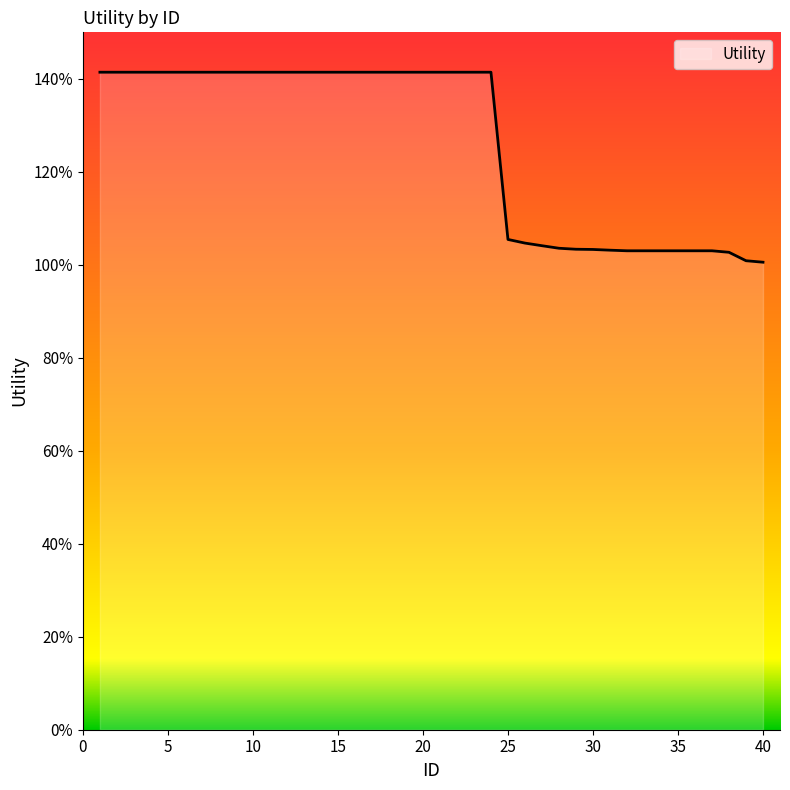

Reading right to left, what are all the values shown in this chart?

1.0	1.0	1.0	1.0	1.0	1.0	1.0	1.0	1.0	1.0	1.0	1.0	1.0	1.0	1.0	1.1	1.4	1.4	1.4	1.4	1.4	1.4	1.4	1.4	1.4	1.4	1.4	1.4	1.4	1.4	1.4	1.4	1.4	1.4	1.4	1.4	1.4	1.4	1.4	1.4